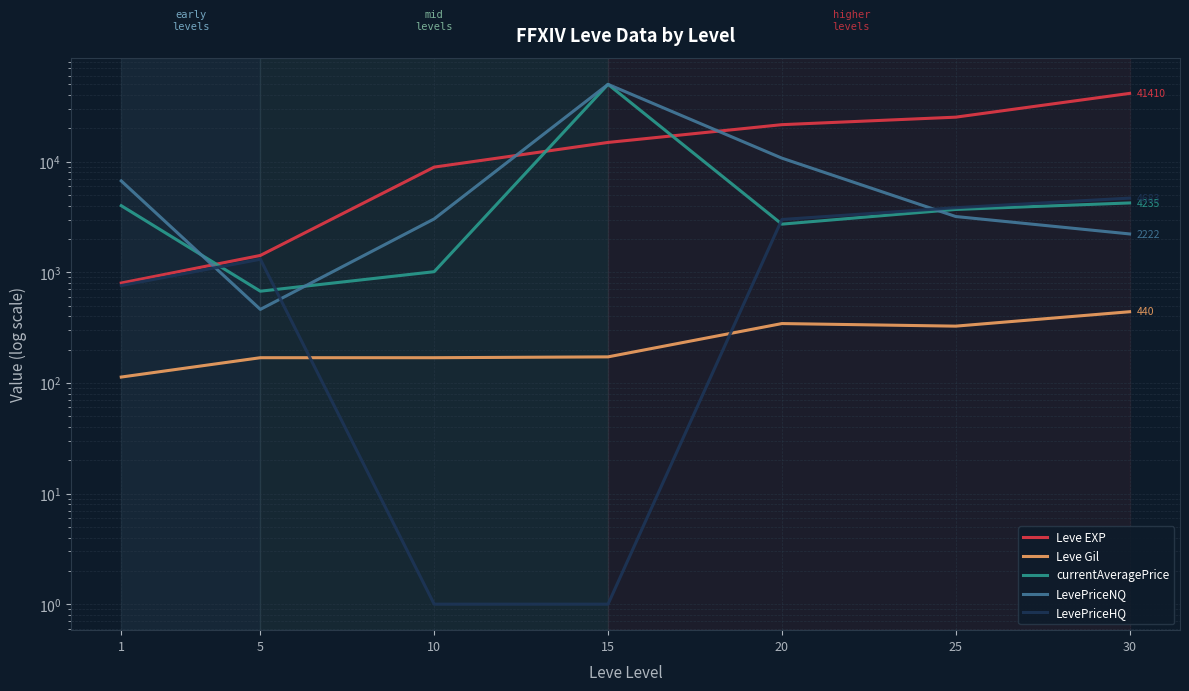

What is the total value across all series at 15?

115093.0